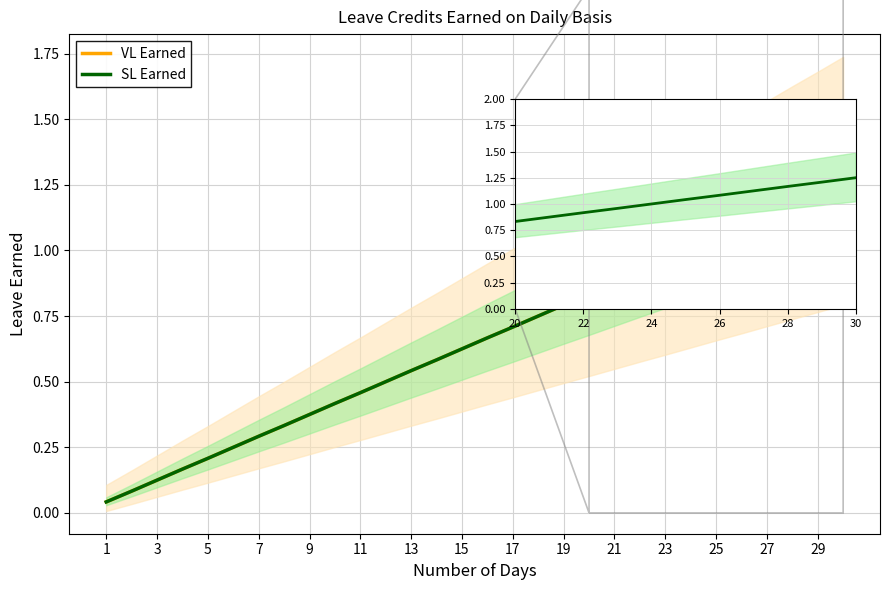

What is the label of the 3rd point from the left?

5